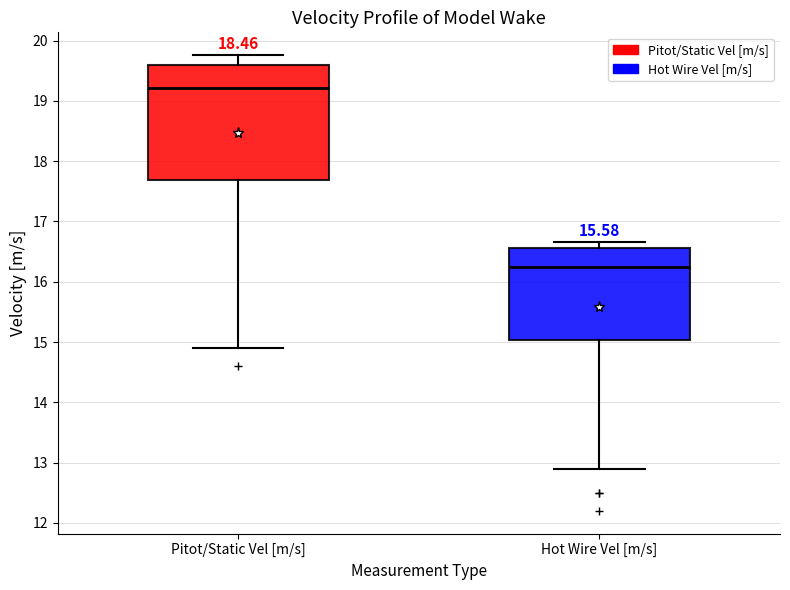

Which box's median line is the highest?

Pitot/Static Vel [m/s]